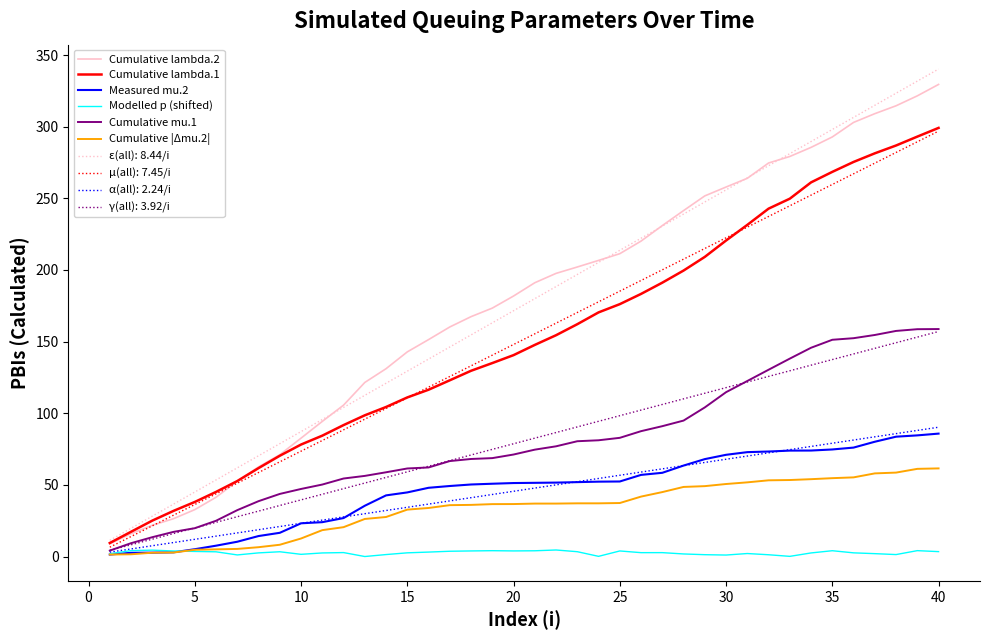

Which series has the largest range (max minus min)?

ε(all): 8.44/i